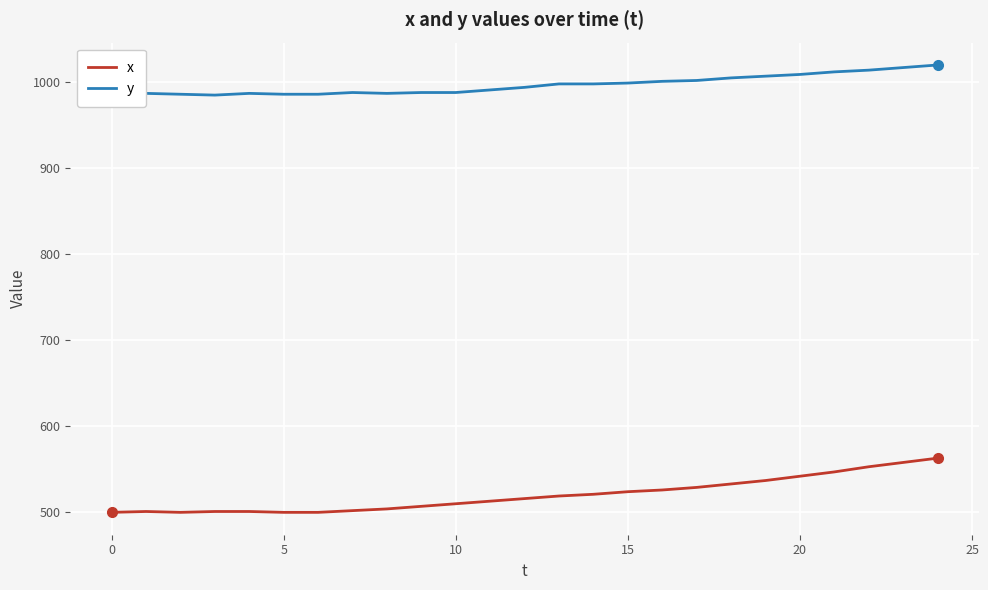

Does the chart display data point markers on the line(s)?

No